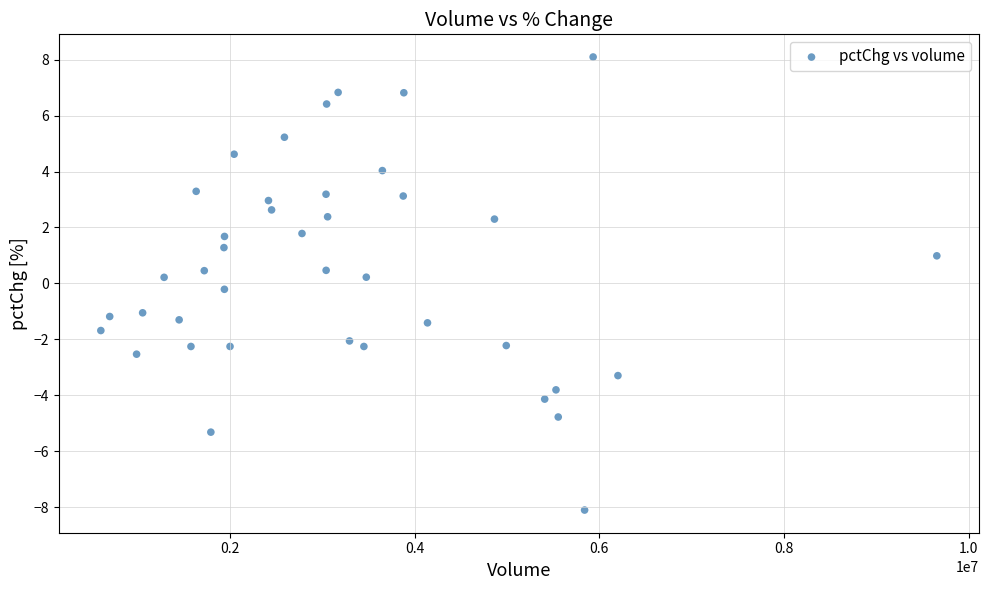

What is the range of X values (max minus min)?

9051013.0